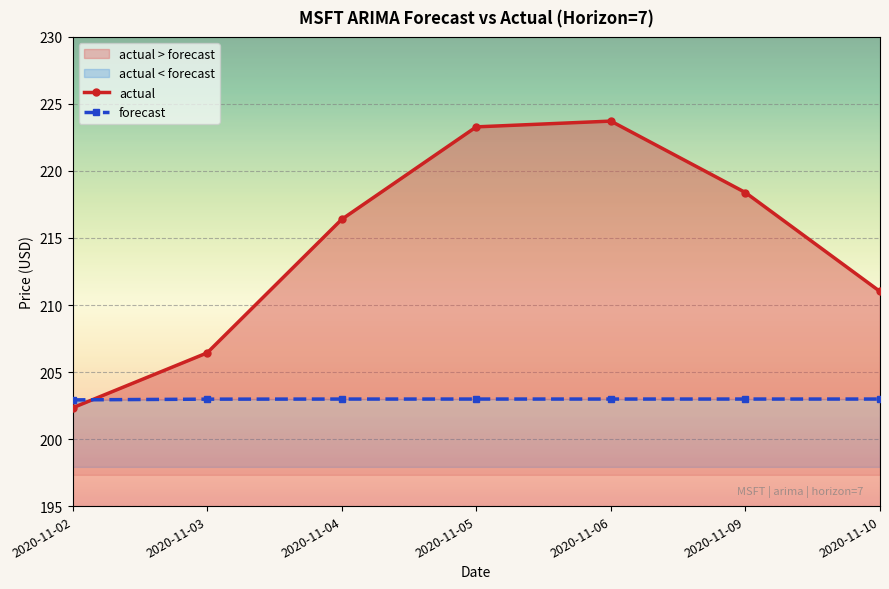

True or false: forecast and actual cross at least once.

True